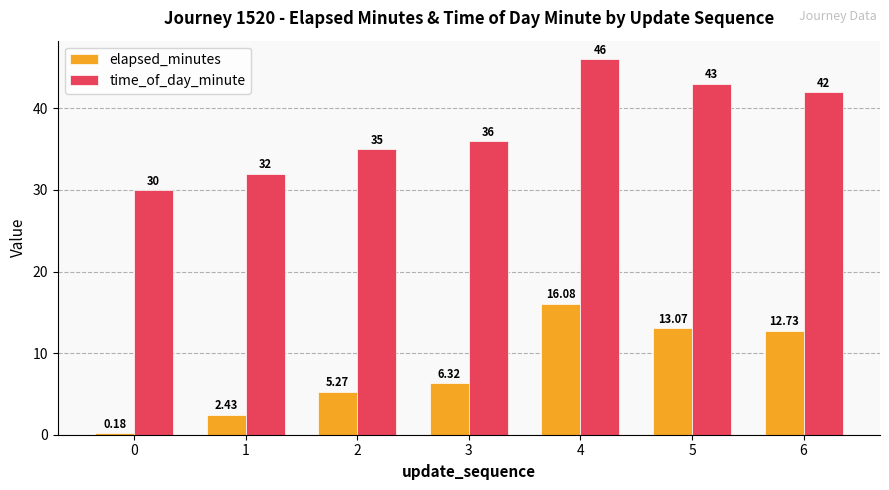

What value does the elapsed_minutes series have at 3?

6.3